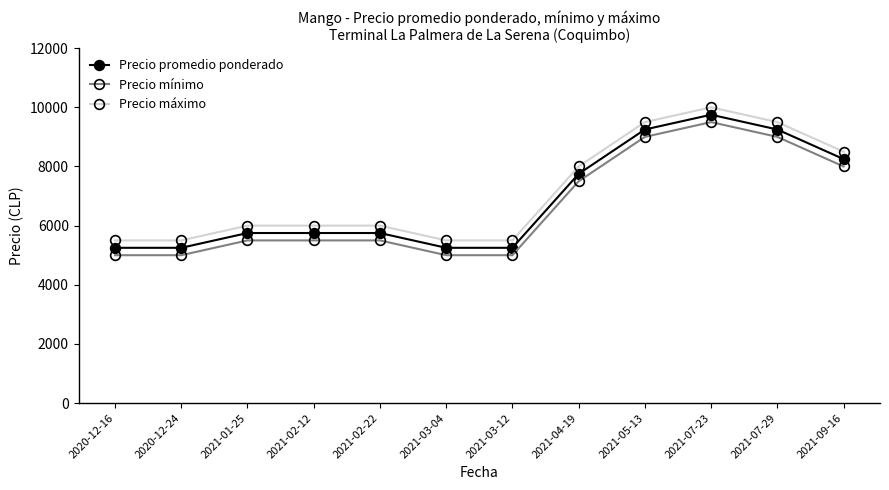

Does the chart display data point markers on the line(s)?

Yes